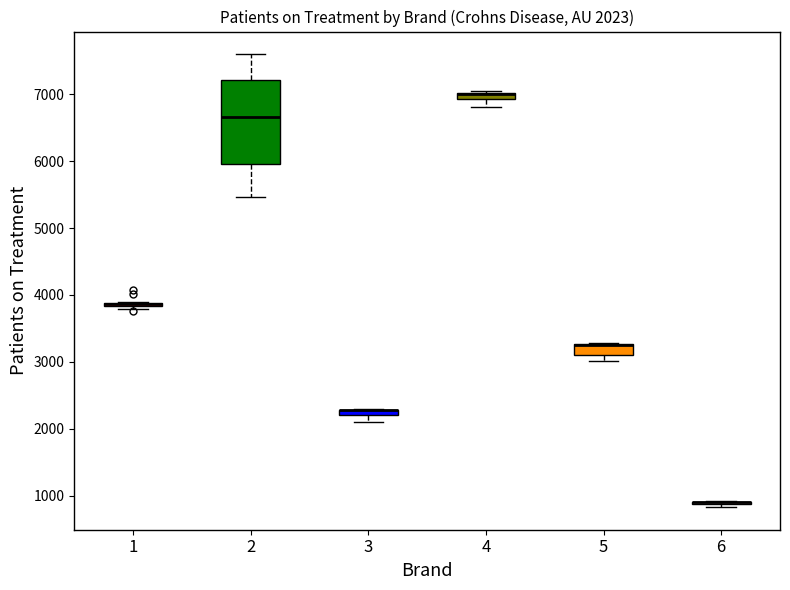

Comparing the boxes themselves (not the whiskers), which one is the tallest?

2